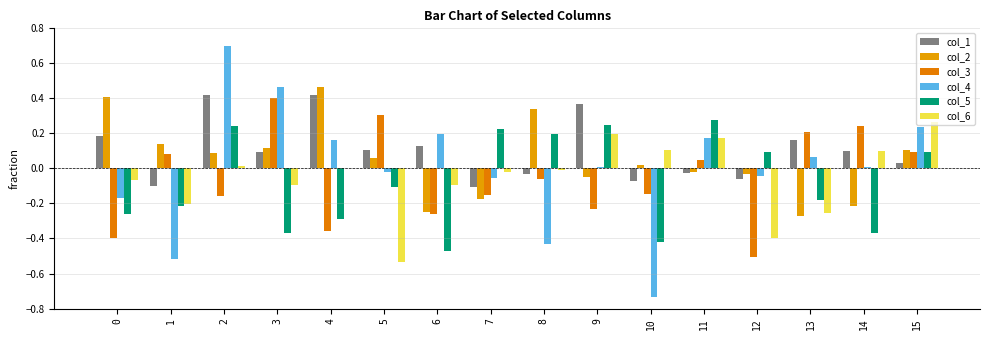

How many groups of bars are there?

16